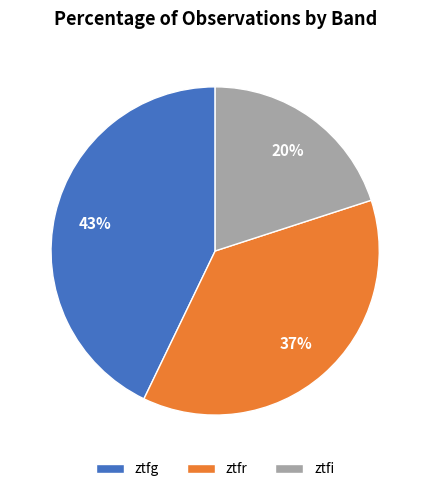

Is the sum of ztfi and ztfr greater than half?

Yes